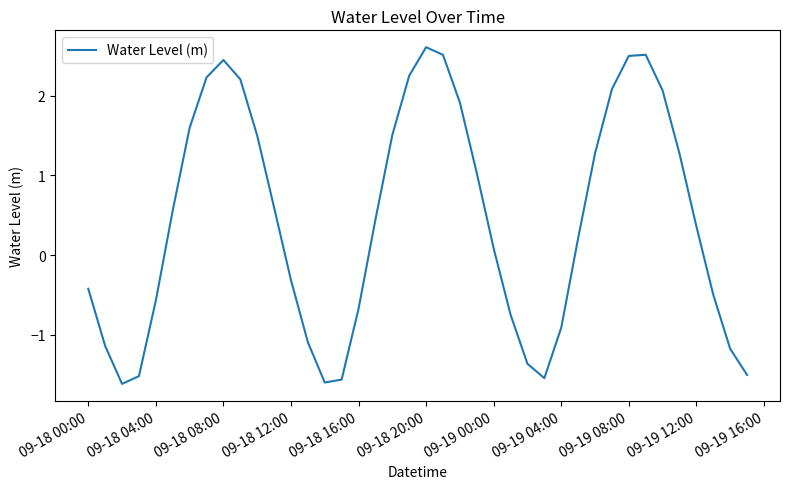

What is the maximum value shown in the chart?

2.6